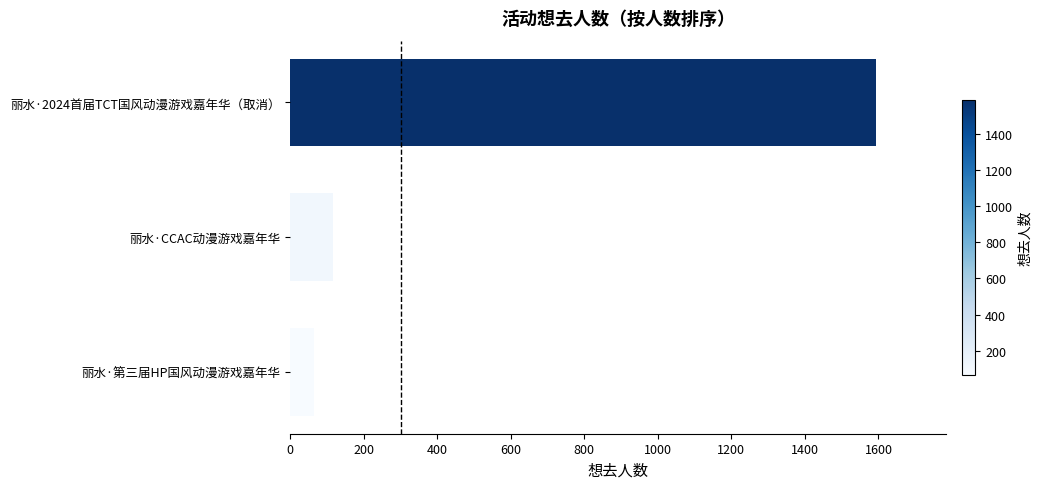

Which has a higher value, 丽水·2024首届TCT国风动漫游戏嘉年华（取消） or 丽水·第三届HP国风动漫游戏嘉年华?

丽水·2024首届TCT国风动漫游戏嘉年华（取消）